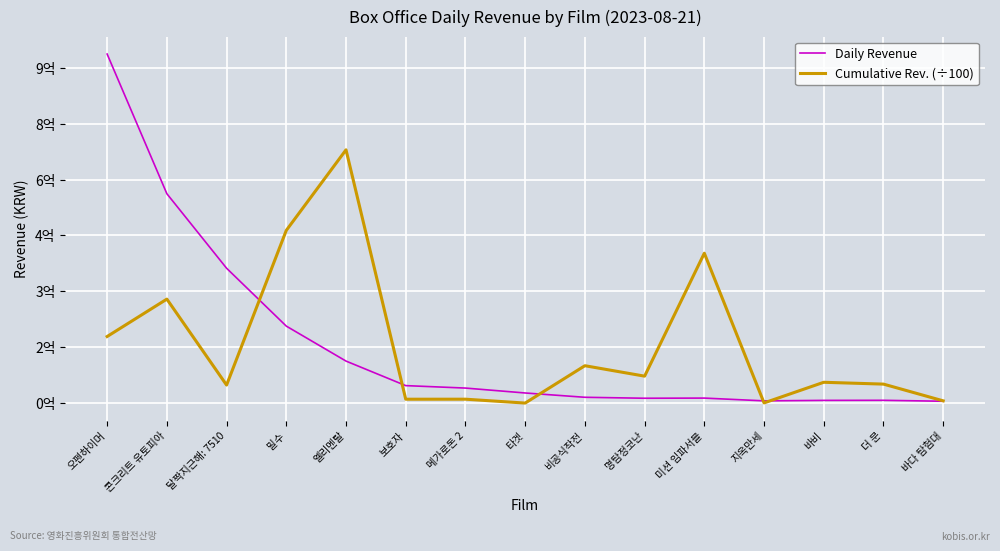

True or false: Cumulative Rev. (÷100) has a value of 6268406.5 at 바다 탐험대.

True